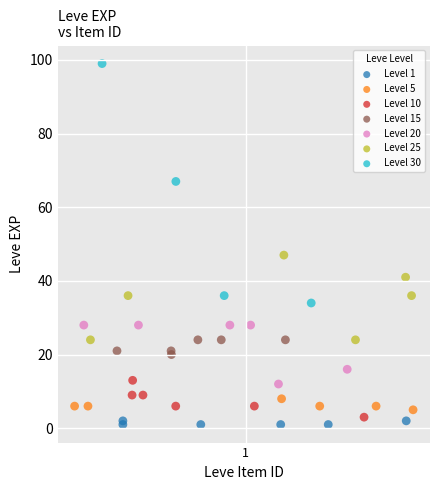

Which series reaches the maximum Y coordinate?

Level 30